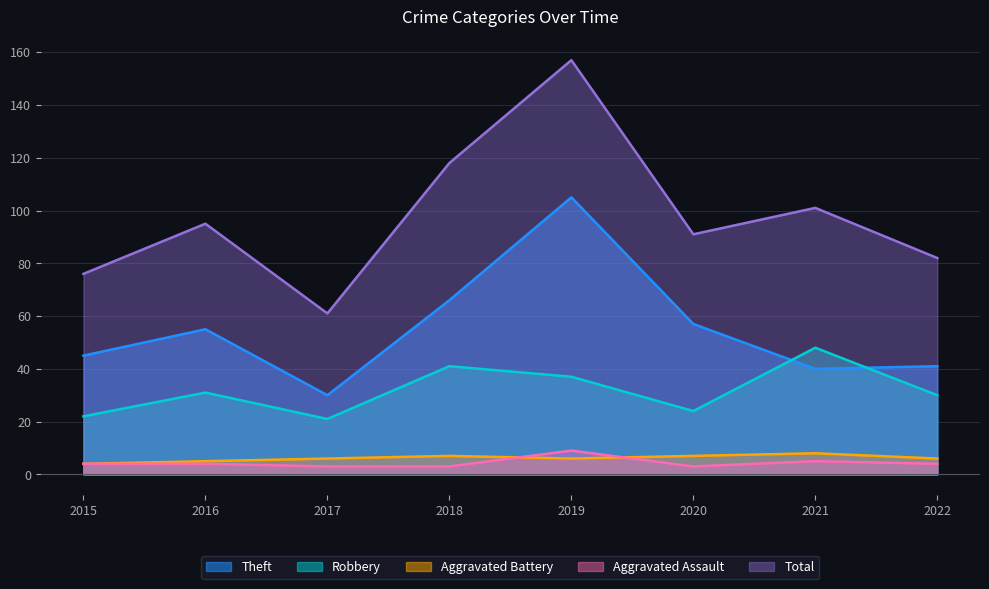

Rank the series at 2017 from lowest to highest value.

Aggravated Assault, Aggravated Battery, Robbery, Theft, Total